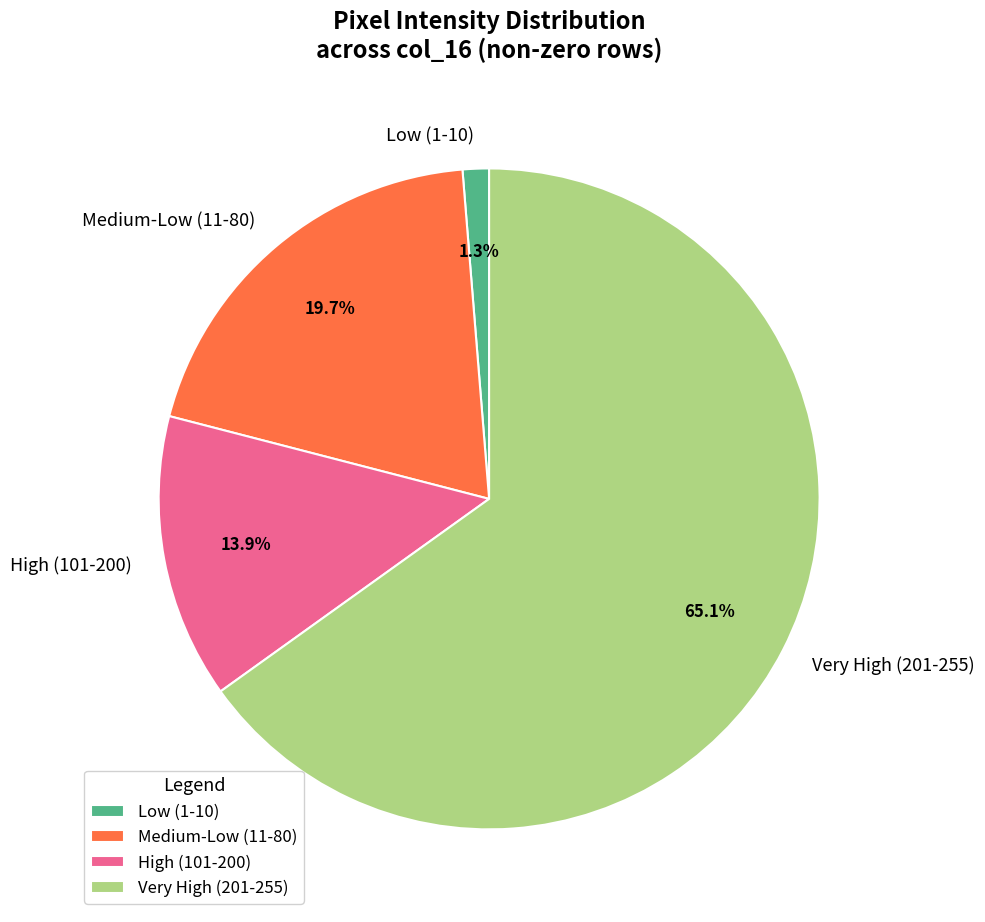

Rank the categories by value from highest to lowest.

Very High (201-255), Medium-Low (11-80), High (101-200), Low (1-10)